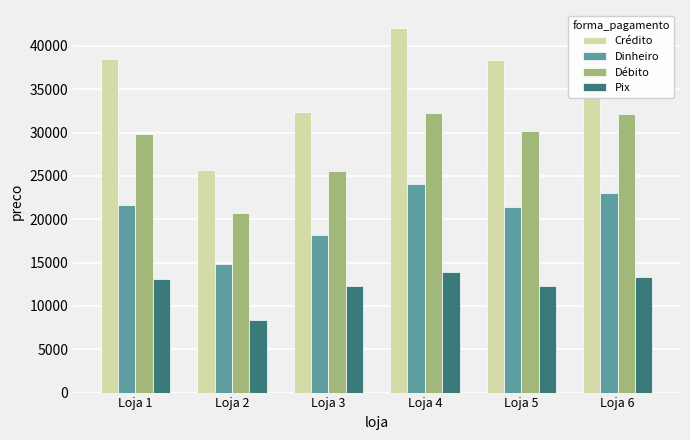

How many series are shown in this chart?

4